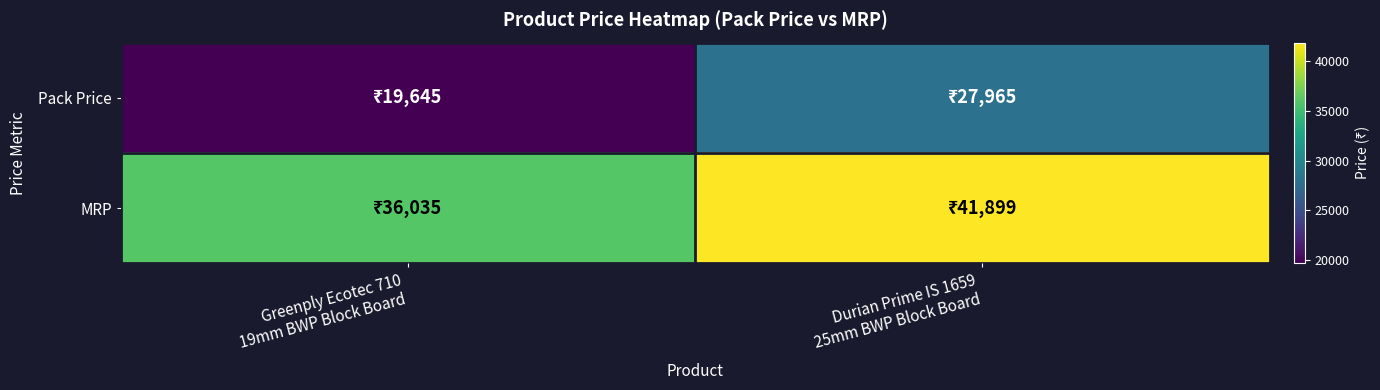

What is the smallest value displayed?

19645